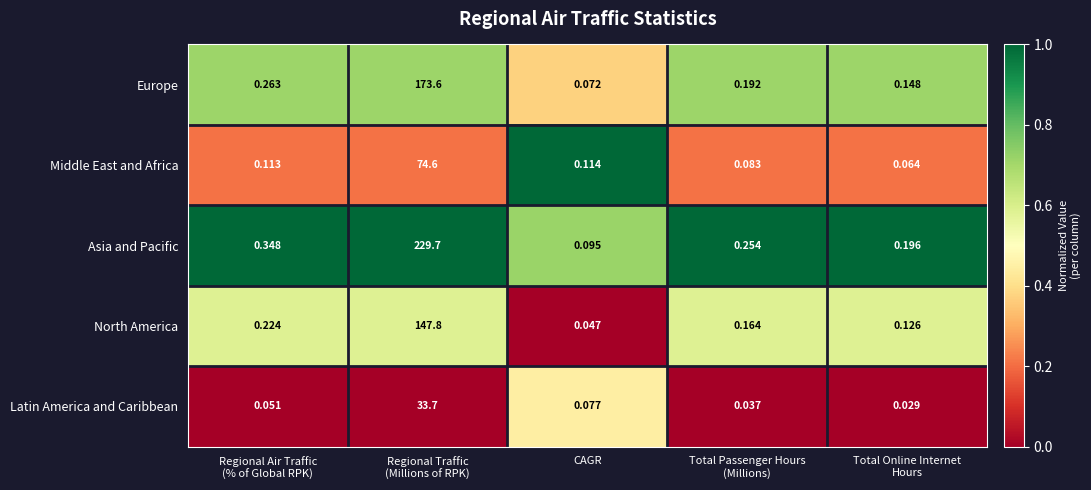

List the series in order of their peak value, lowest first.

Latin America and Caribbean, Middle East and Africa, North America, Europe, Asia and Pacific